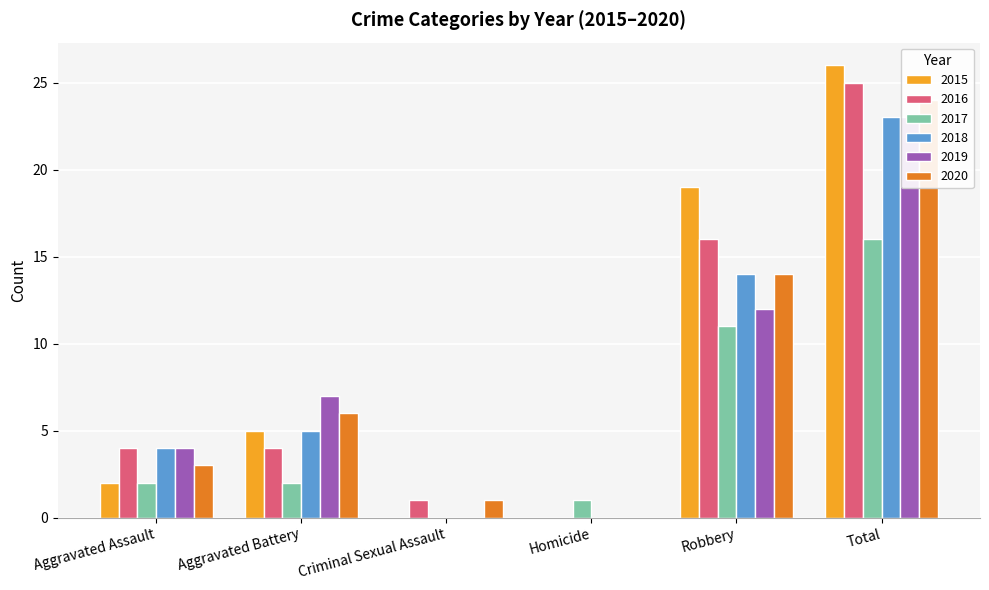

Which category has the highest value across all series?

Total